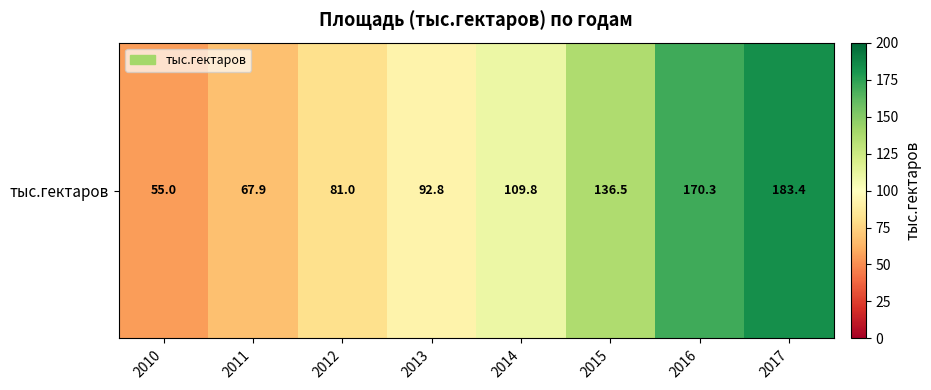

Reading left to right, transcribe all the data shown in this chart.

2010=55.0	2011=67.9	2012=81.0	2013=92.8	2014=109.8	2015=136.5	2016=170.3	2017=183.4